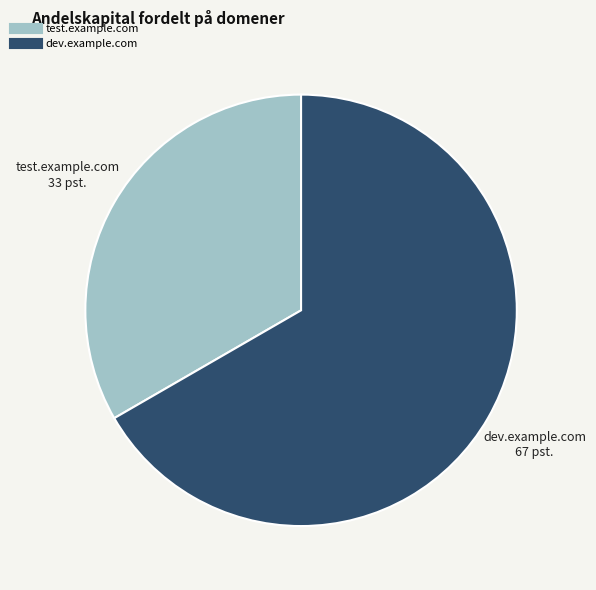

Rank the categories by value from lowest to highest.

test.example.com, dev.example.com